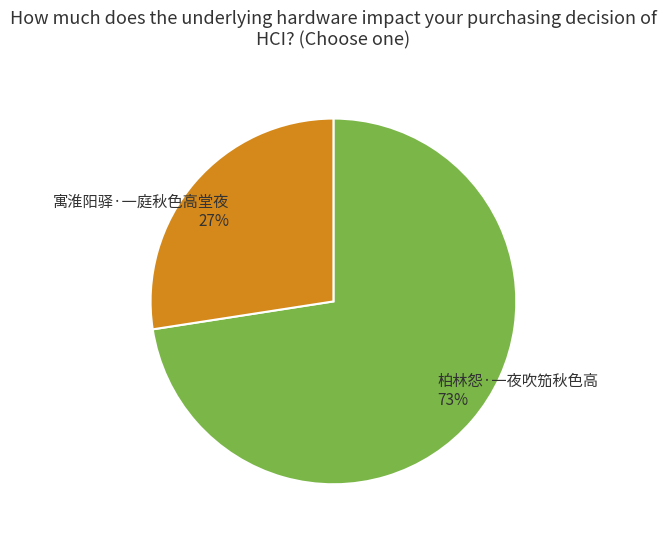

Is the sum of 寓淮阳驿·一庭秋色高堂夜 and 柏林怨·一夜吹笳秋色高 greater than half?

Yes